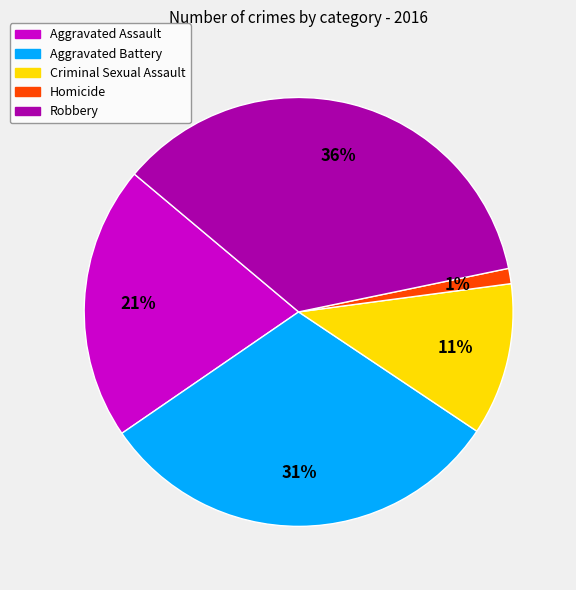

Rank the categories by value from highest to lowest.

Robbery, Aggravated Battery, Aggravated Assault, Criminal Sexual Assault, Homicide